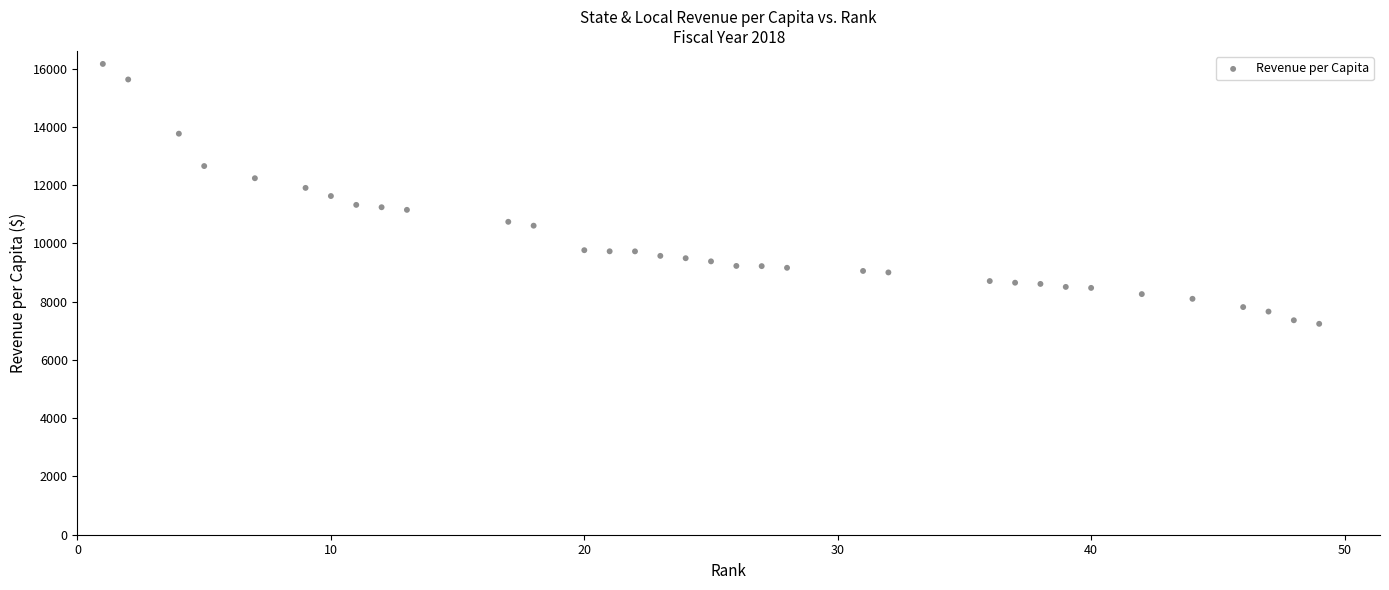

What is the range of Y values (max minus min)?

8922.5